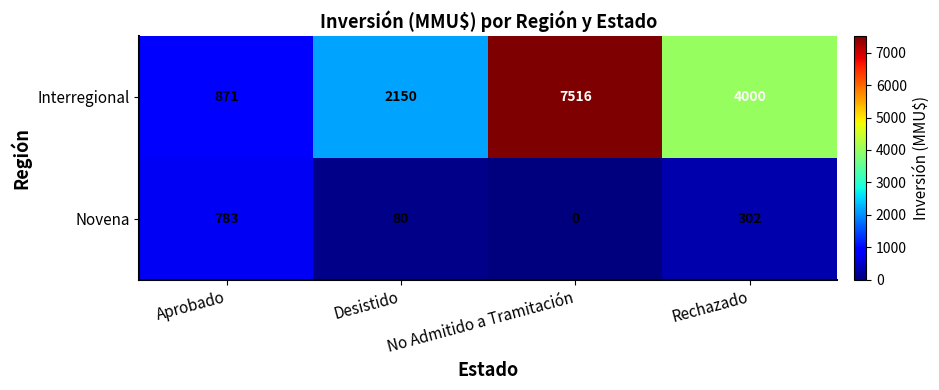

List the series in order of their peak value, highest first.

Interregional, Novena